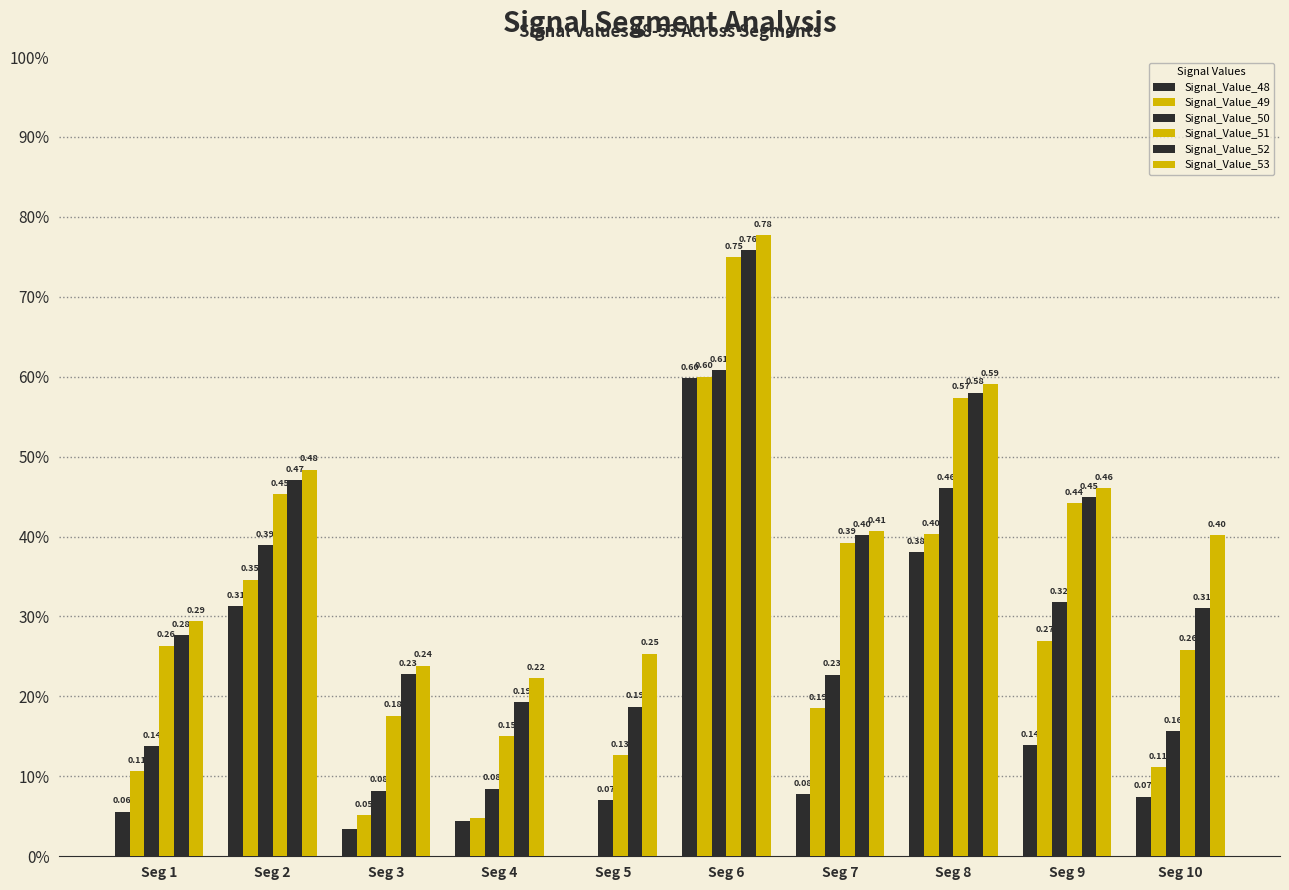

What is the difference between the Signal_Value_50 values at Seg 5 and Seg 7?

0.2